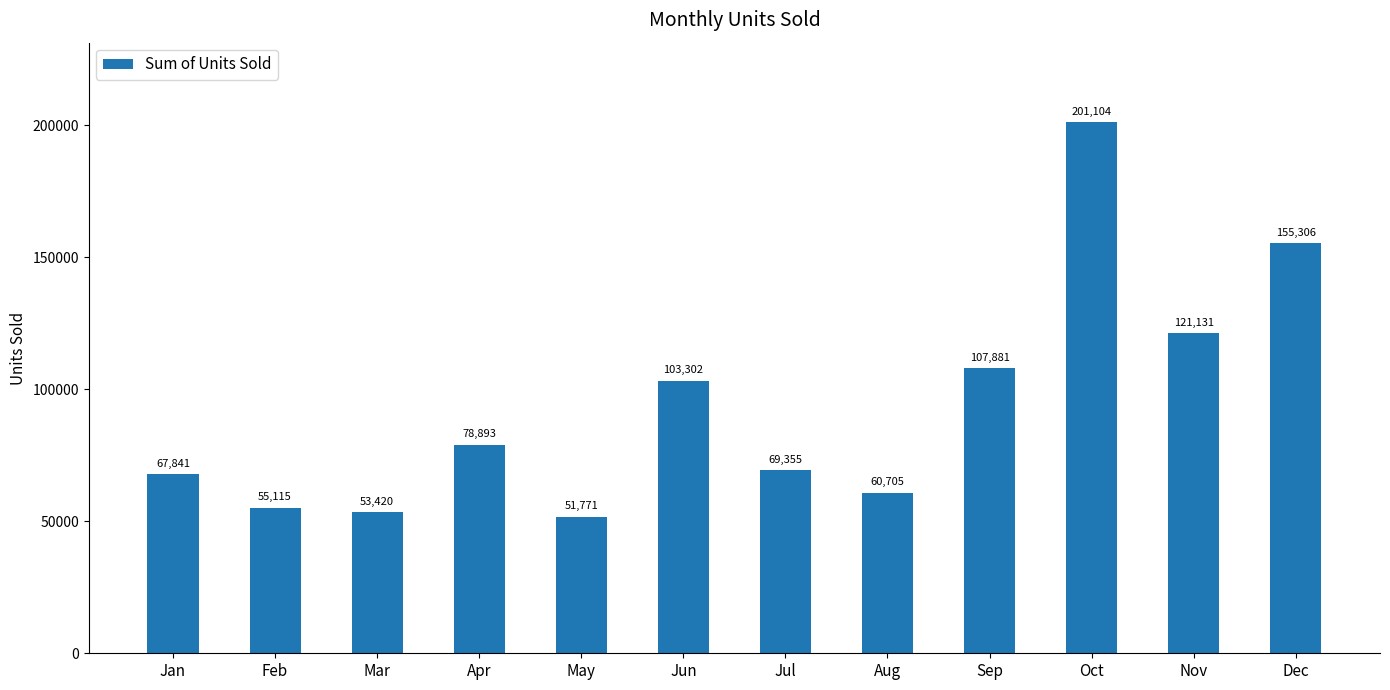

The value at Feb is 34317. True or false?

False